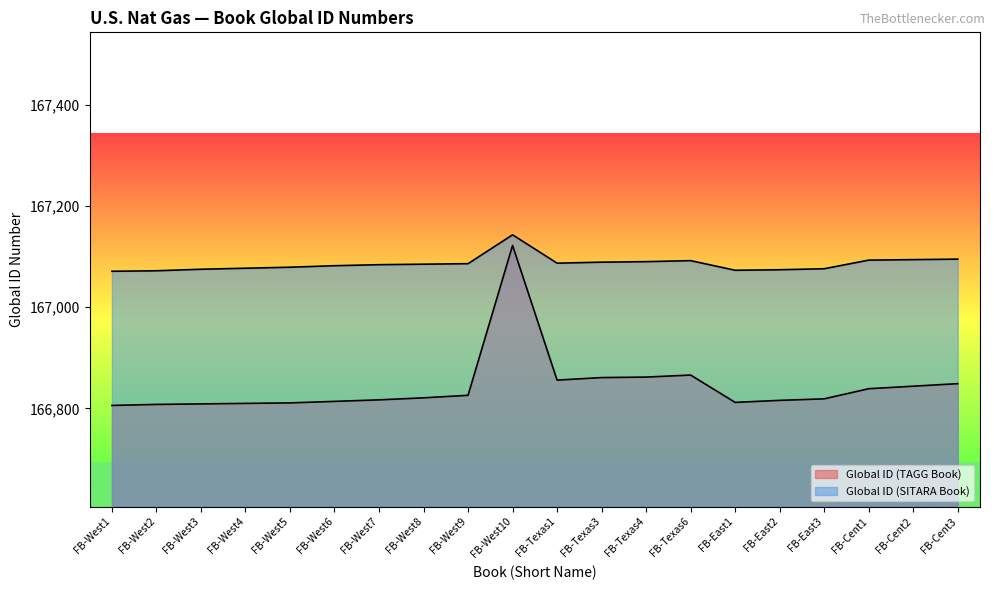

Which has a higher value, FB-Cent1 or FB-West10?

FB-West10